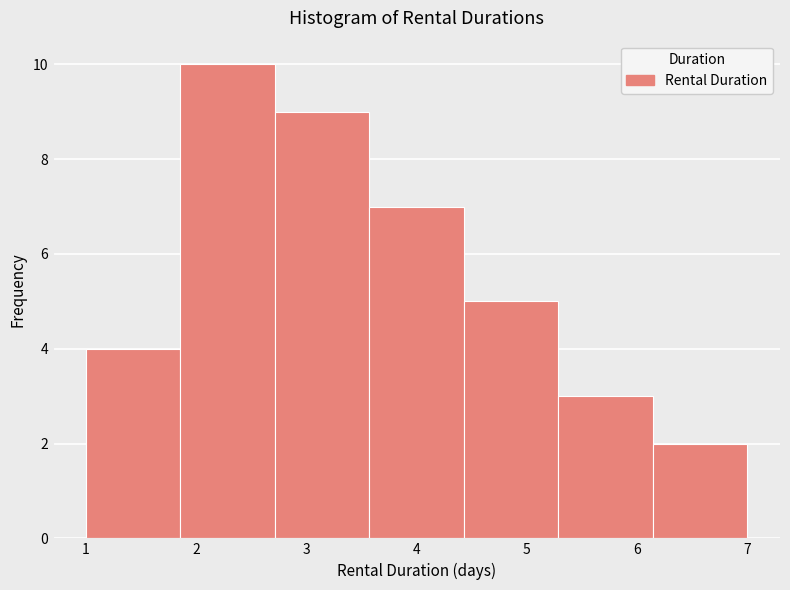

What is the height of the bar covering 2.7 to 3.6 on the x-axis? Neither the bar edges nor the heights are printed on the chart, so give them approximately, as read against the axes.

9